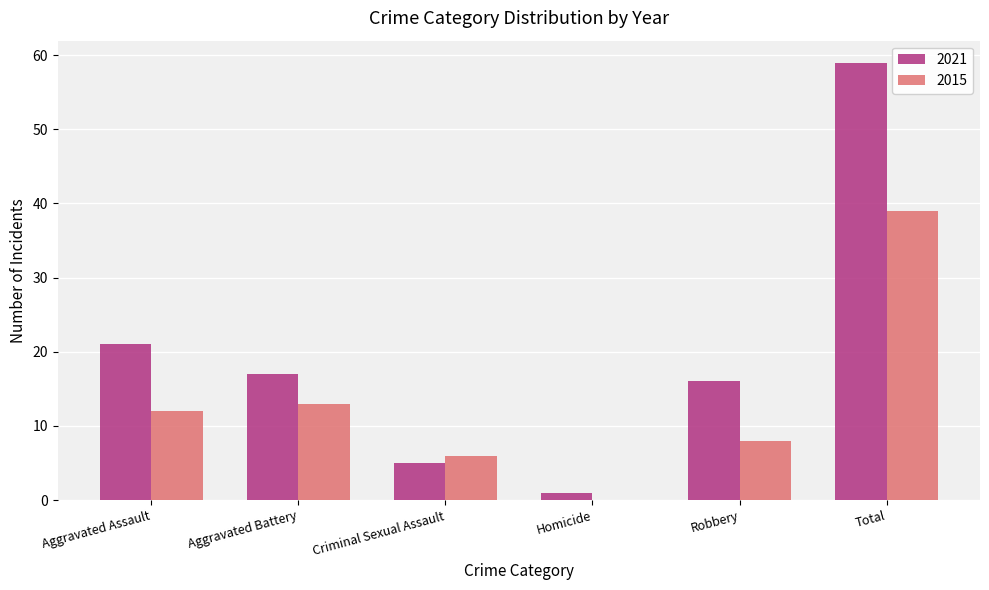

At which category does the chart reach its peak across all series?

Total